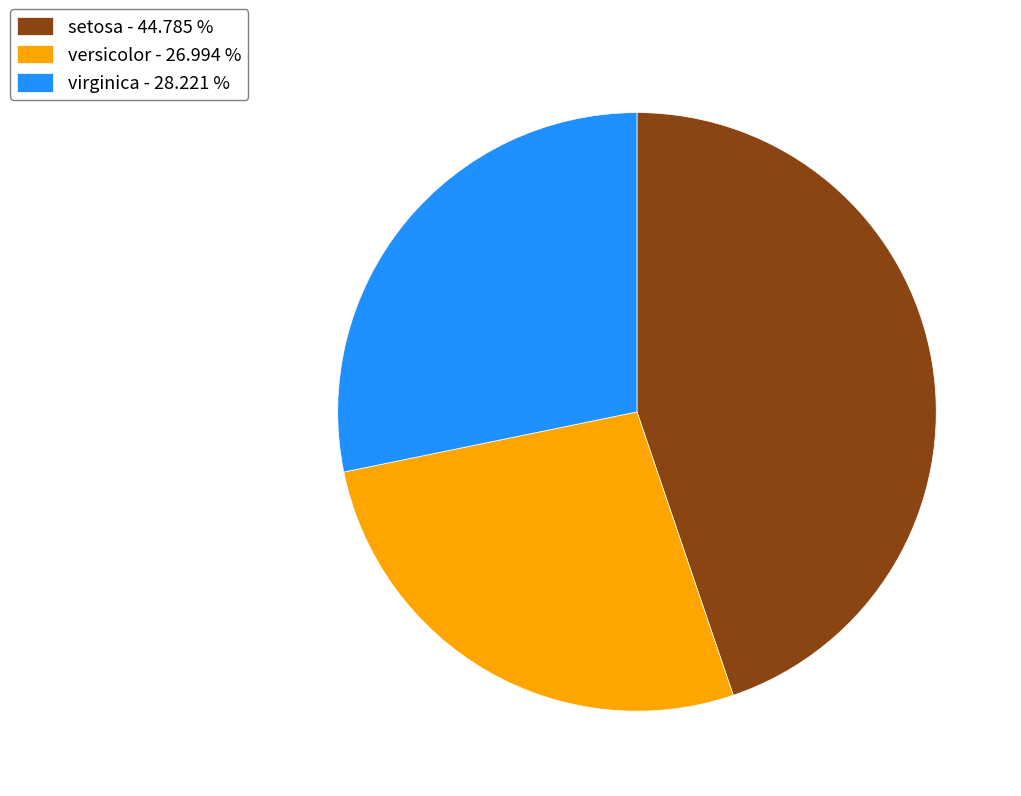

Does any single category account for the majority?

No